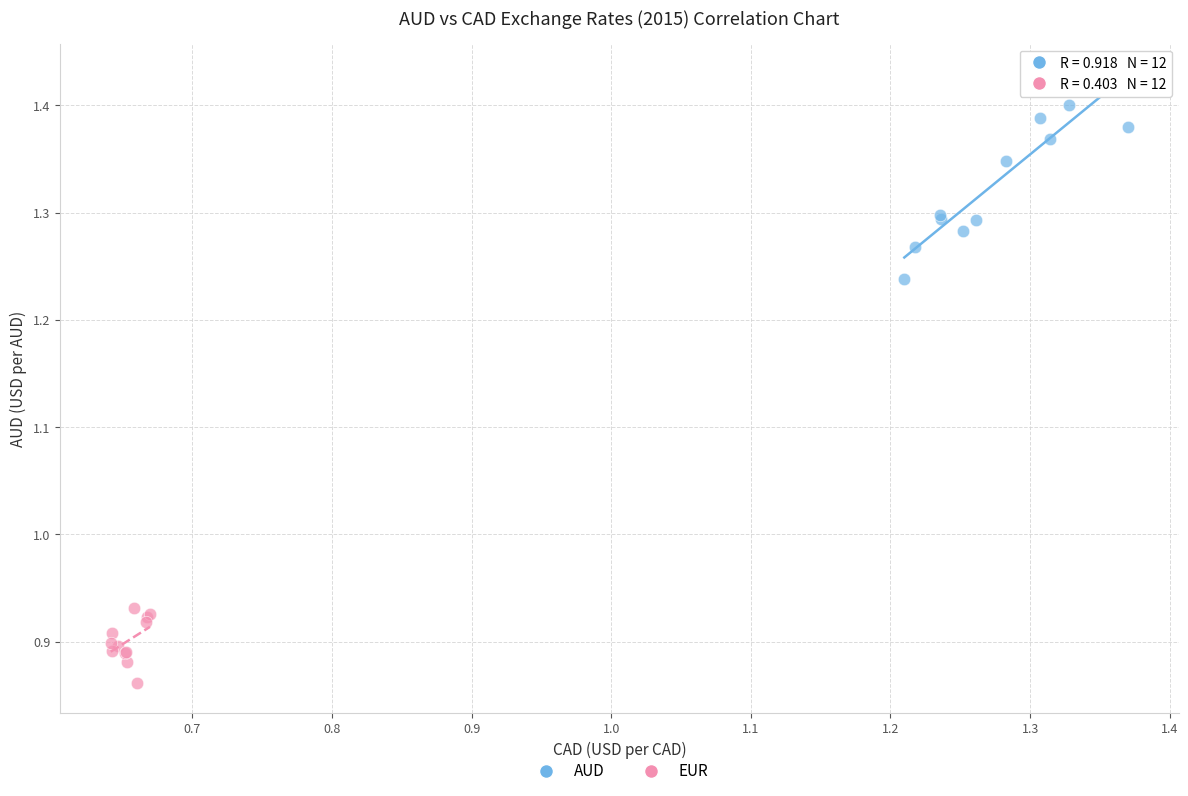

Which series contains the lowest Y value?

EUR